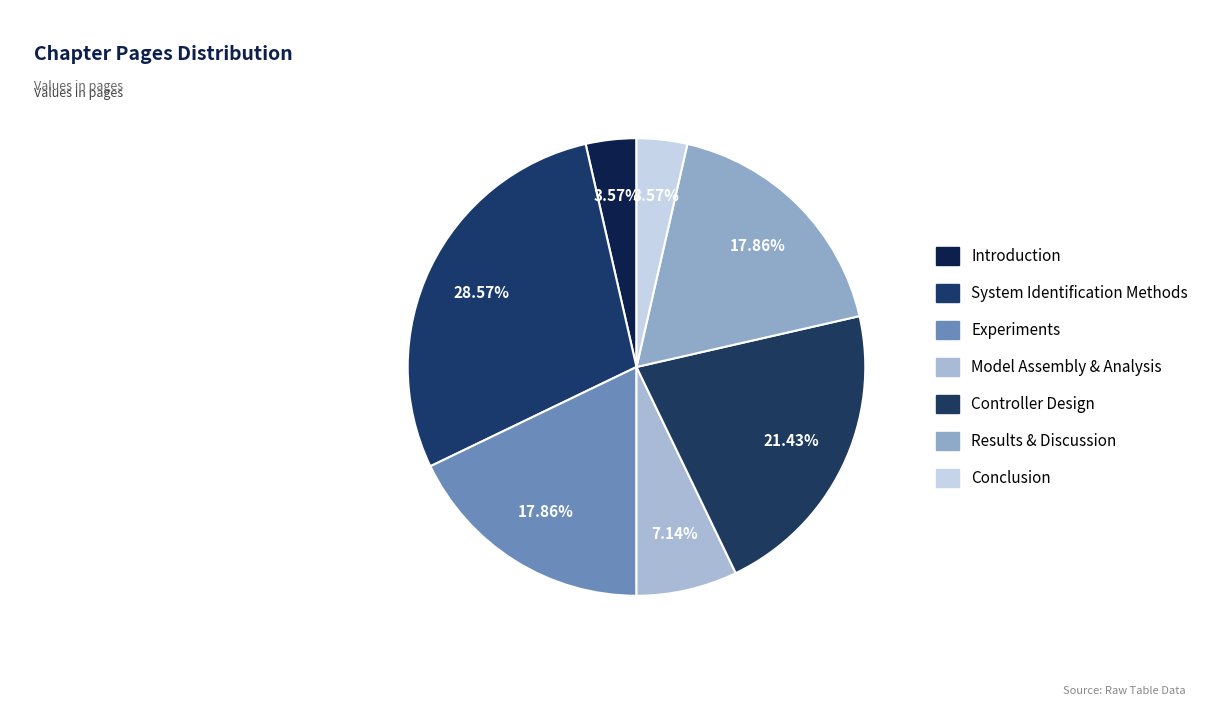

Which category has the biggest portion of the pie?

System Identification Methods